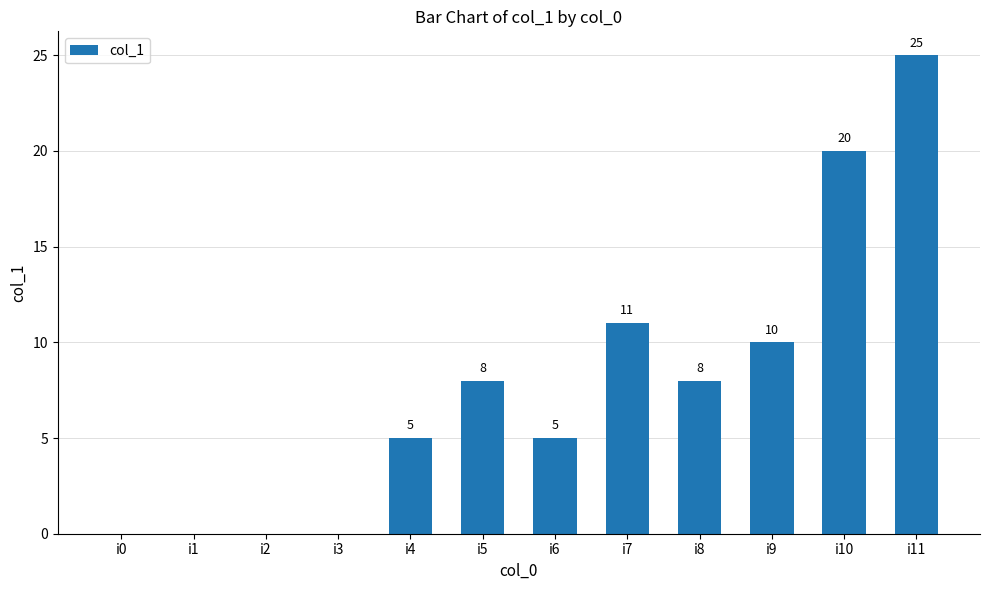

Are the bars horizontal?

No